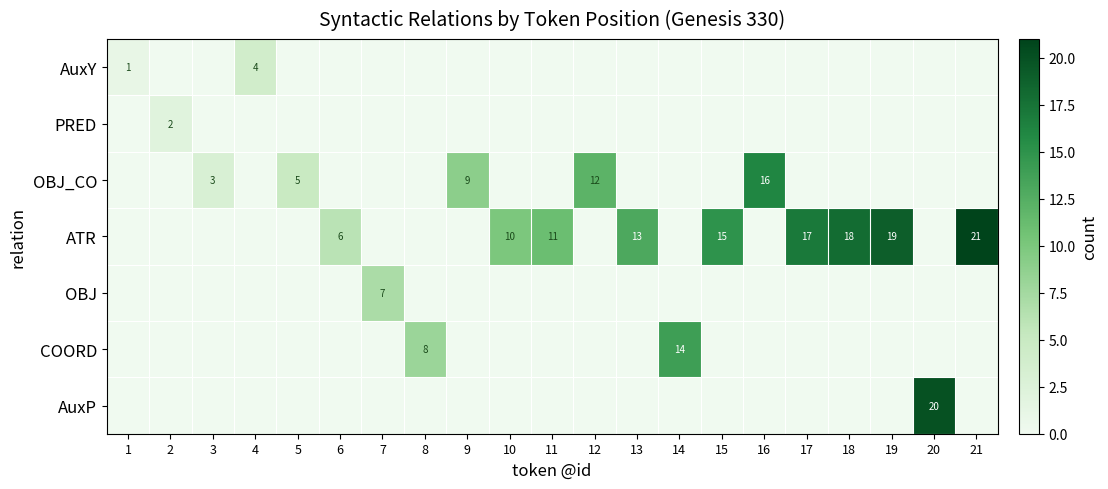

What is the average value of the AuxP series?

1